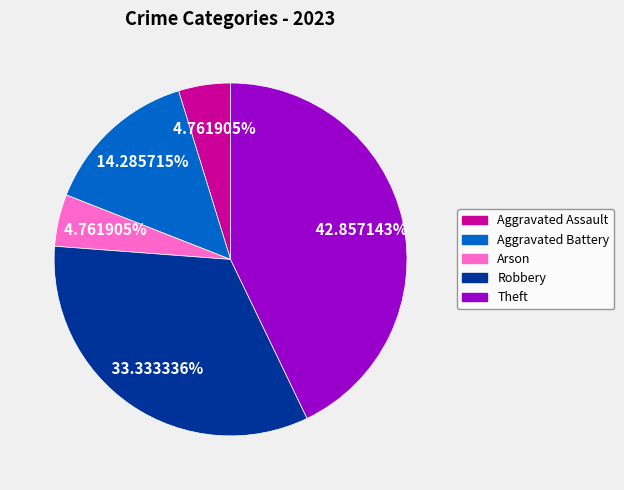

True or false: Aggravated Battery accounts for 14% of the total.

True